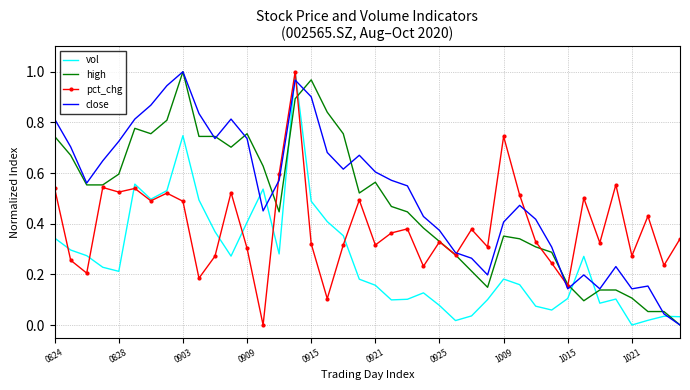

In close, how many points are lower than both neighbors (excluding endpoints)?

8